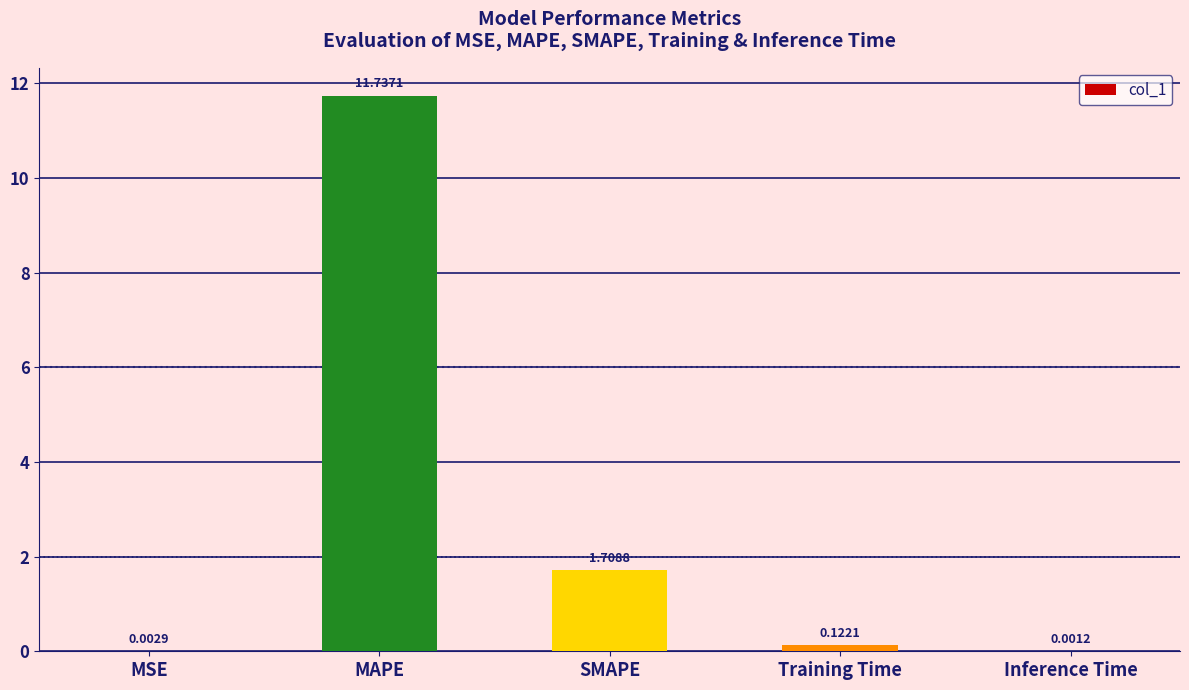

Where is the data nearest to the value 5?

SMAPE